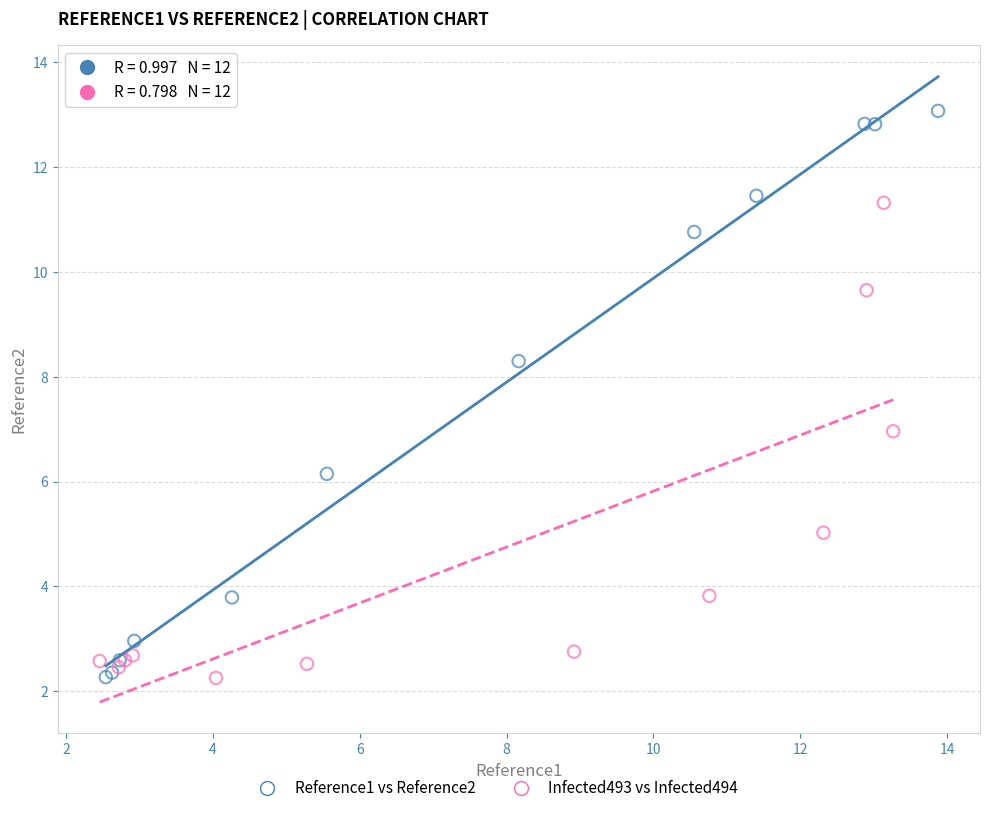

Which series contains the highest Y value?

Reference1 vs Reference2